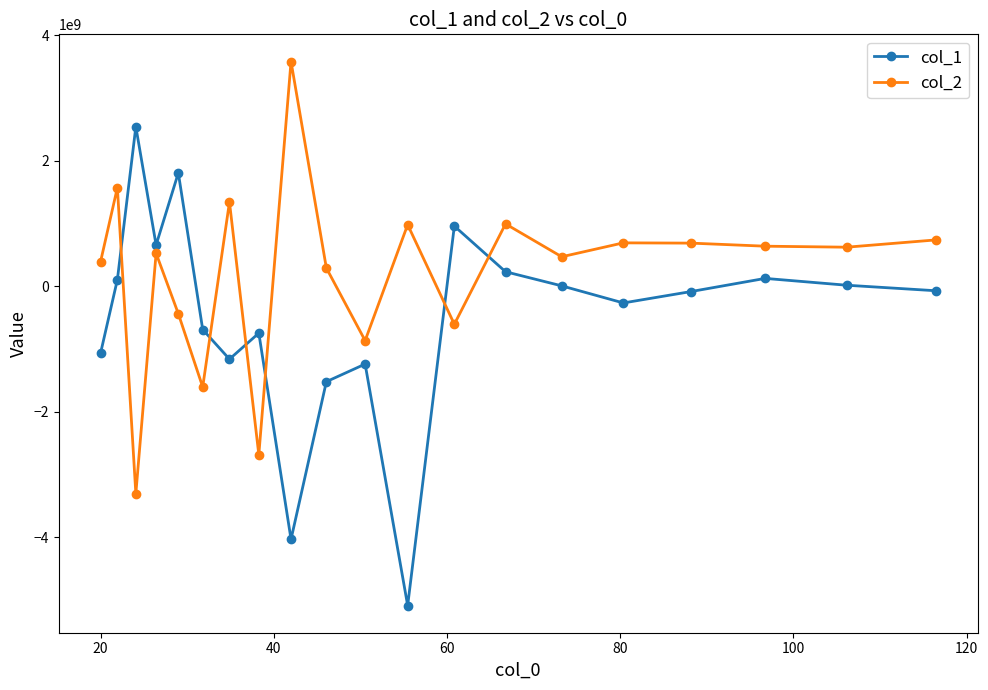

List the series in order of their peak value, lowest first.

col_1, col_2